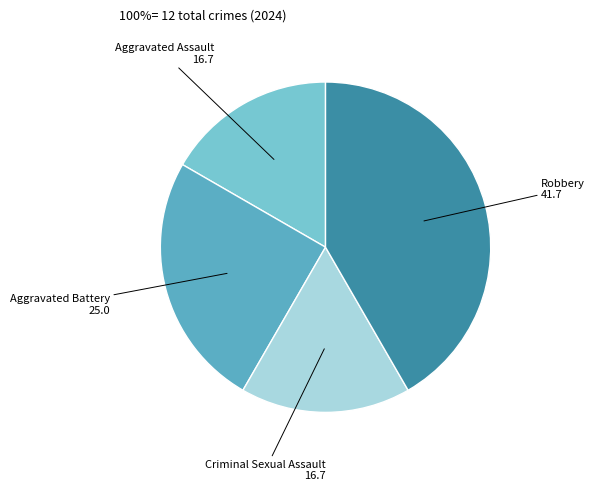

Which slice is the largest?

Robbery